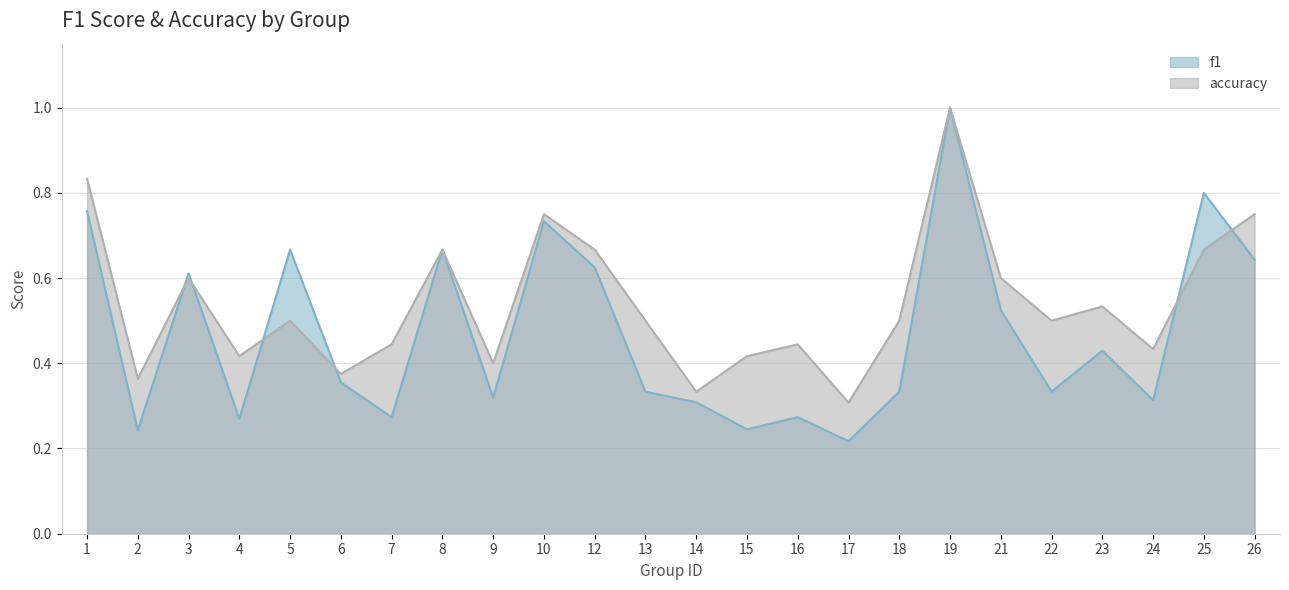

Between which two adjacent categories do f1 and accuracy first intersect?

2 and 3